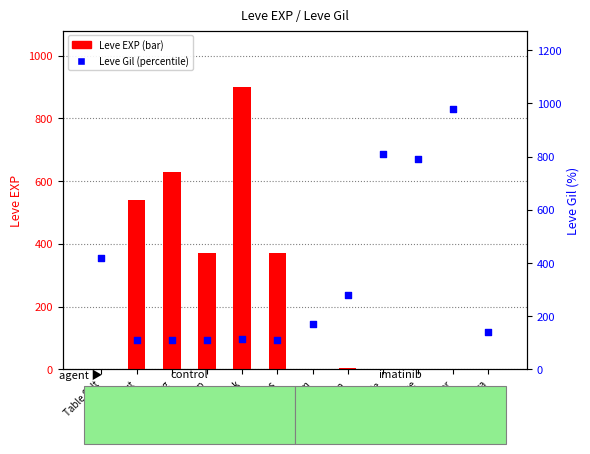

Which series contains the lowest Y value?

Leve EXP